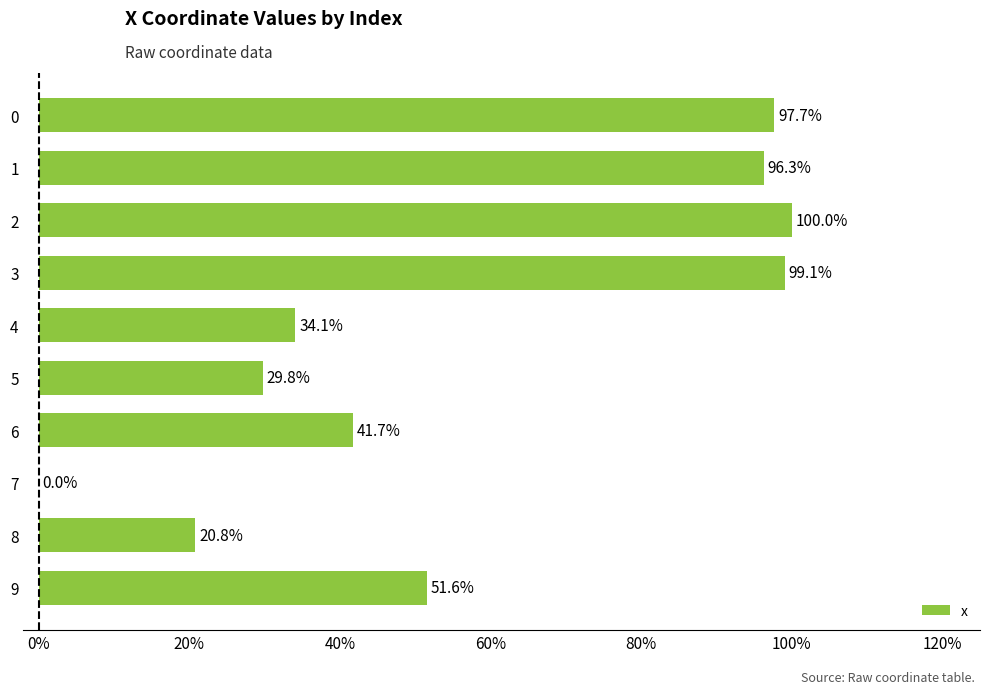

Are the bars horizontal?

Yes